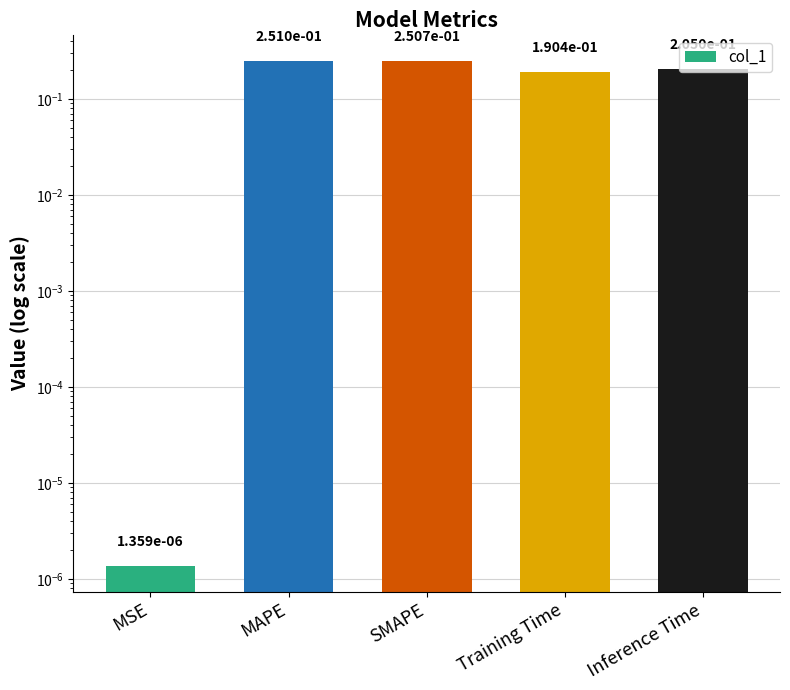

Does the chart contain any negative values?

No